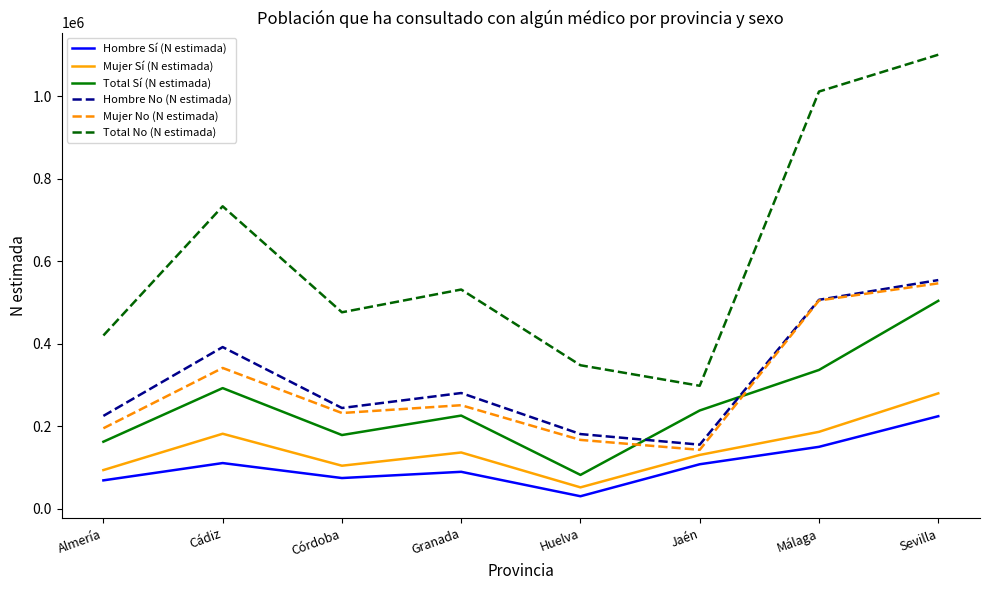

What is the difference between the second highest and second lowest values in the Total Sí (N estimada) series?

173983